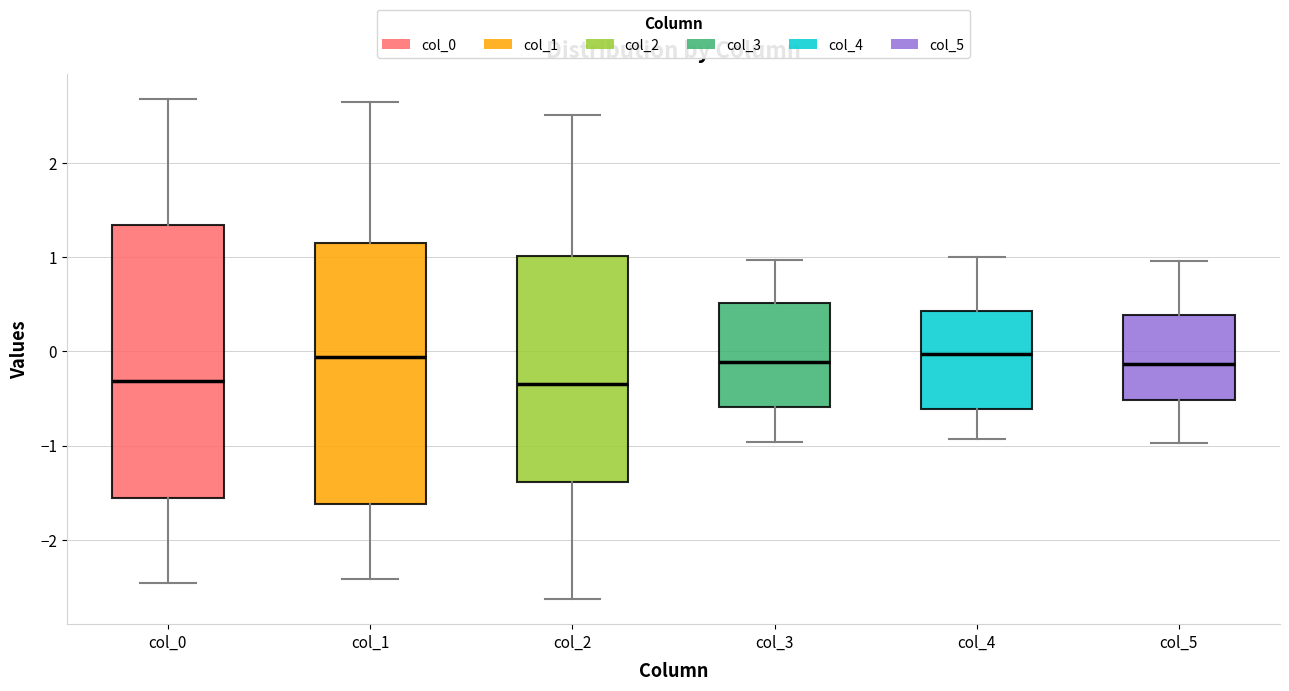

Reading left to right, read every box against the y-axis: the position of its median line, the range the box covers, and the ends of its whiskers. The values are not printed on the chart, so give them approximately, as read against the axis.

col_0: median -0.3, box -1.6 to 1.3, whiskers -2.5 to 2.7
col_1: median -0.1, box -1.6 to 1.2, whiskers -2.4 to 2.7
col_2: median -0.3, box -1.4 to 1.0, whiskers -2.6 to 2.5
col_3: median -0.1, box -0.6 to 0.5, whiskers -1.0 to 1.0
col_4: median 0.0, box -0.6 to 0.4, whiskers -0.9 to 1.0
col_5: median -0.1, box -0.5 to 0.4, whiskers -1.0 to 1.0